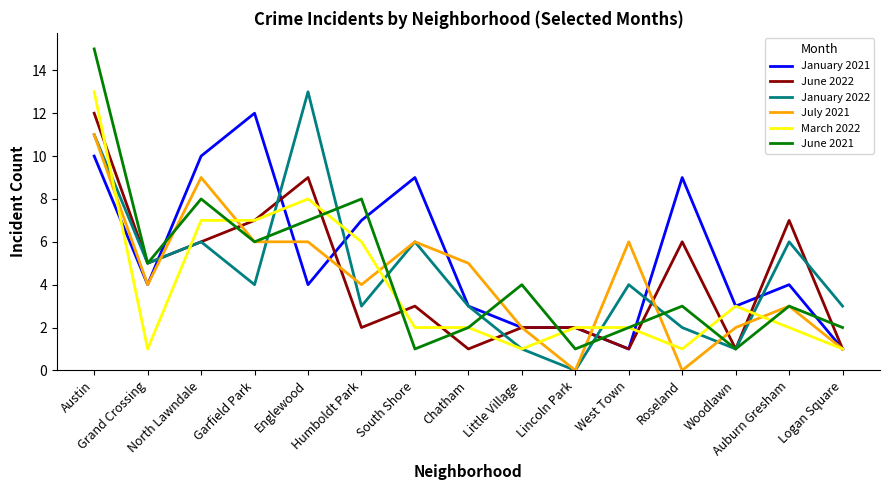

Which series has the largest range (max minus min)?

June 2021